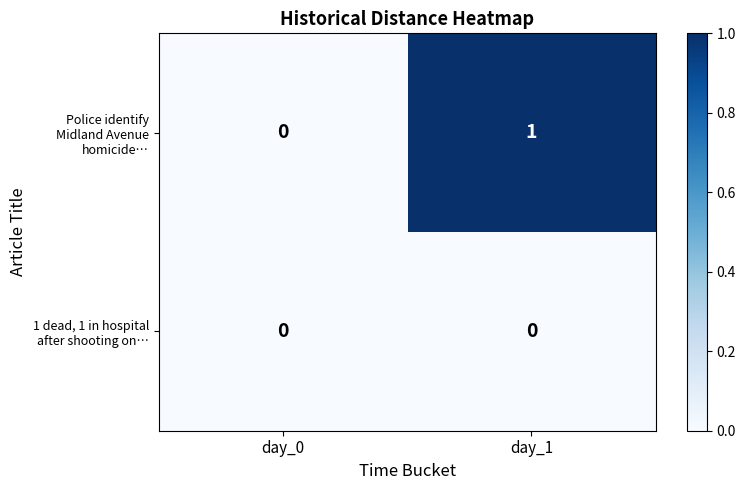

Which category has the highest value across all series?

day_1